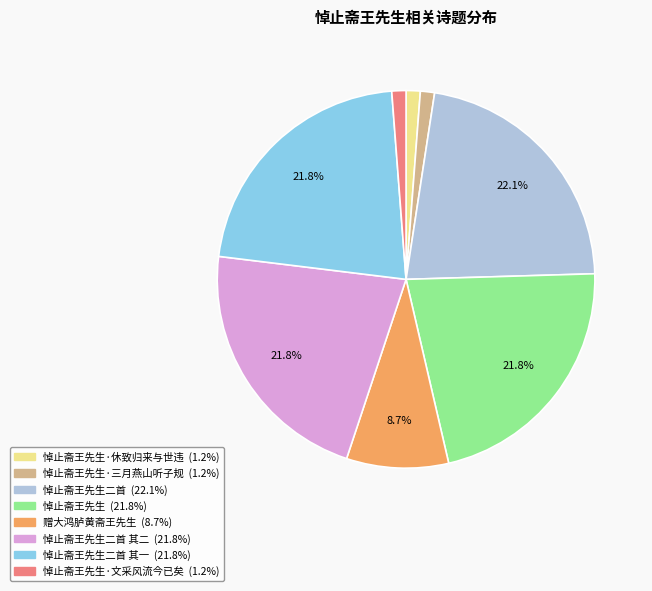

Is there a majority slice in this chart?

No